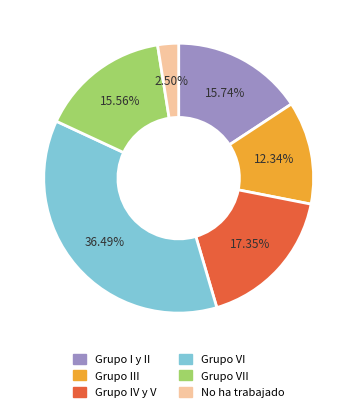

Which category has the smallest portion of the pie?

No ha trabajado